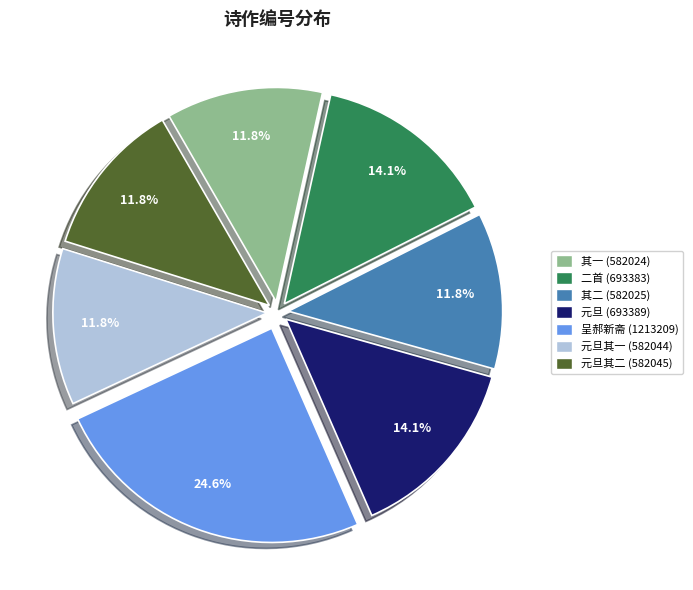

How many segments does this pie chart have?

7